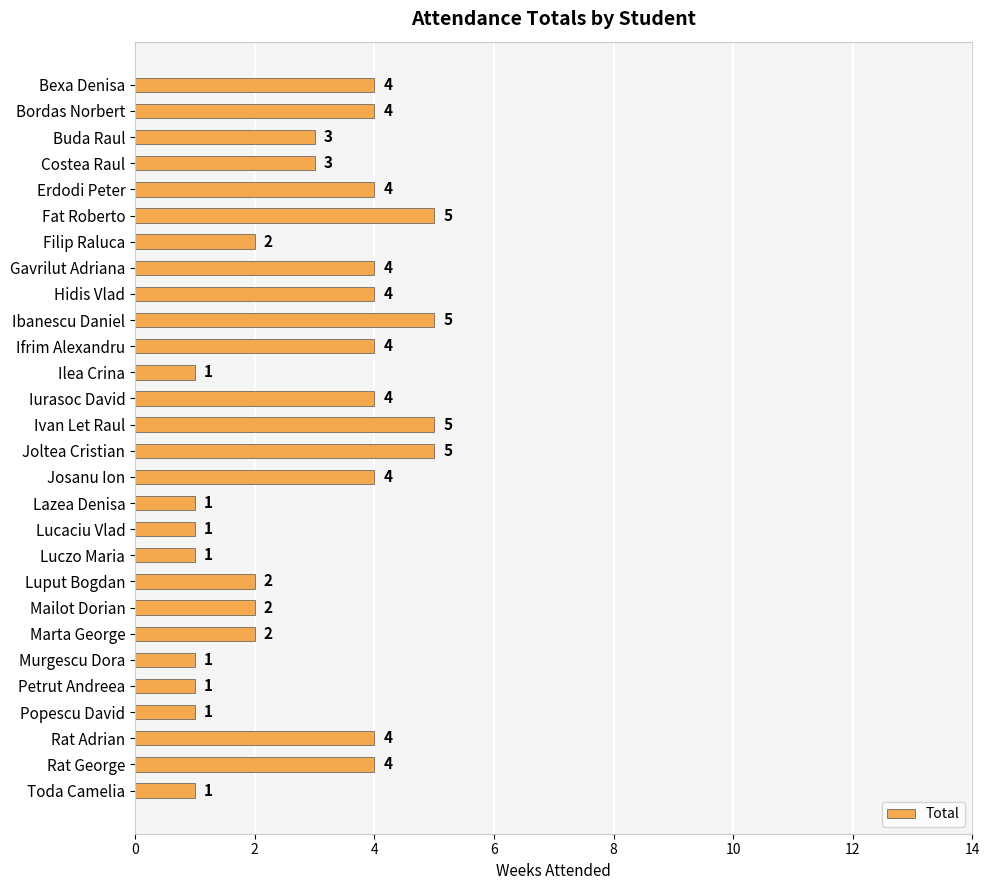

What is the difference between the second highest and second lowest values?

4